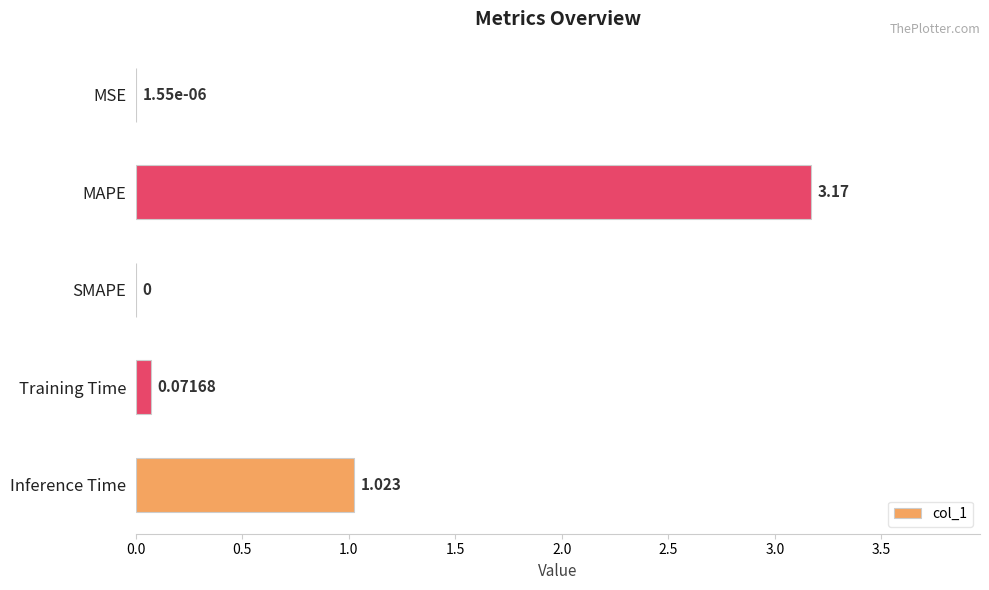

How many positive values are there?

4